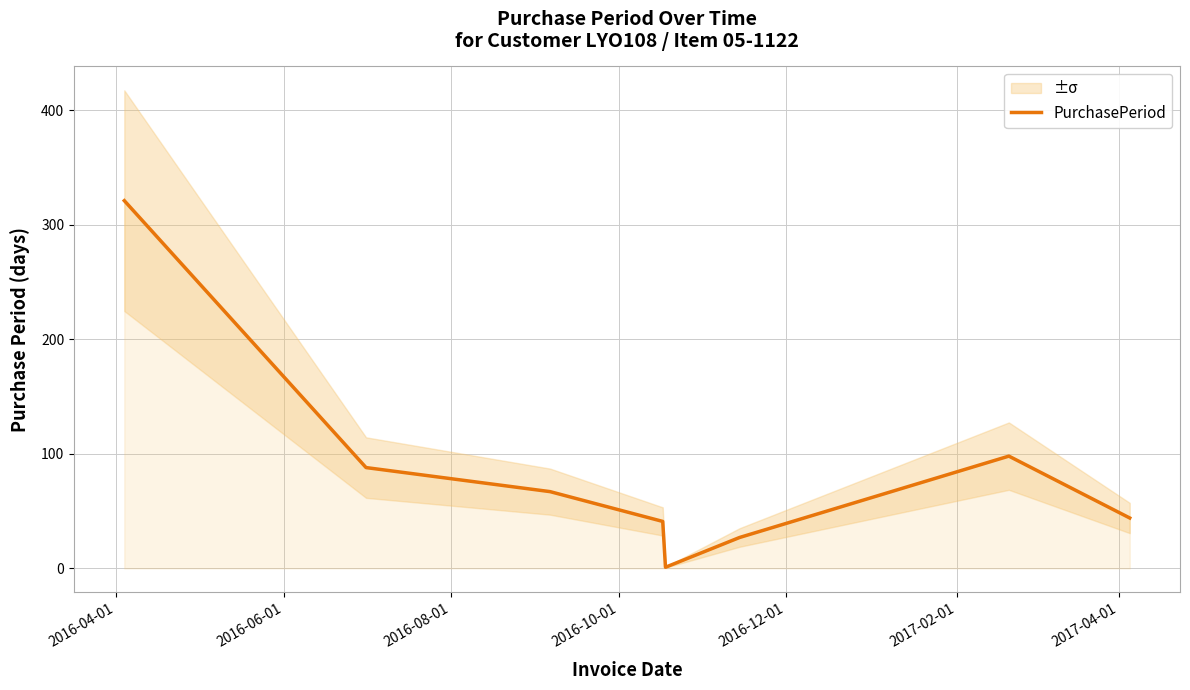

At which category does the chart reach its peak across all series?

2016-04-01